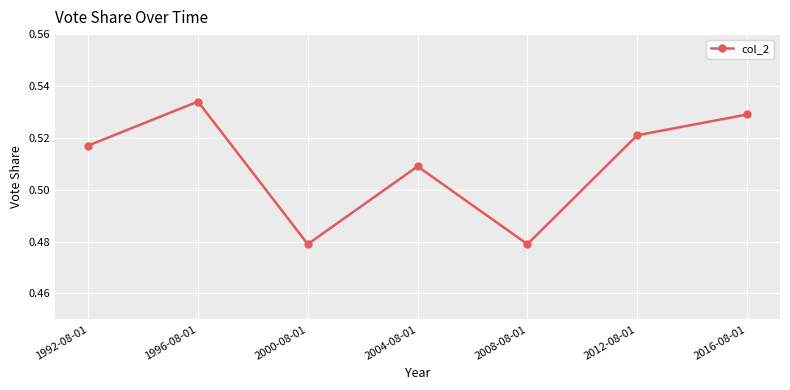

Count the number of data series in this chart.

1